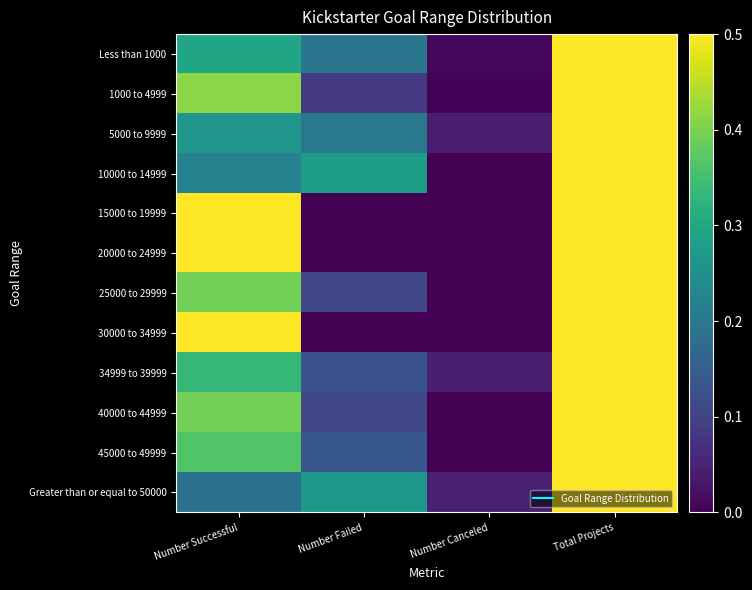

Reading left to right, list all the values displayed in this chart.

Less than 1000: Number Successful=0.3	Number Failed=0.2	Number Canceled=0.0	Total Projects=0.5
1000 to 4999: Number Successful=0.4	Number Failed=0.1	Number Canceled=0.0	Total Projects=0.5
5000 to 9999: Number Successful=0.3	Number Failed=0.2	Number Canceled=0.0	Total Projects=0.5
10000 to 14999: Number Successful=0.2	Number Failed=0.3	Number Canceled=0.0	Total Projects=0.5
15000 to 19999: Number Successful=0.5	Number Failed=0.0	Number Canceled=0.0	Total Projects=0.5
20000 to 24999: Number Successful=0.5	Number Failed=0.0	Number Canceled=0.0	Total Projects=0.5
25000 to 29999: Number Successful=0.4	Number Failed=0.1	Number Canceled=0.0	Total Projects=0.5
30000 to 34999: Number Successful=0.5	Number Failed=0.0	Number Canceled=0.0	Total Projects=0.5
34999 to 39999: Number Successful=0.3	Number Failed=0.1	Number Canceled=0.0	Total Projects=0.5
40000 to 44999: Number Successful=0.4	Number Failed=0.1	Number Canceled=0.0	Total Projects=0.5
45000 to 49999: Number Successful=0.4	Number Failed=0.1	Number Canceled=0.0	Total Projects=0.5
Greater than or equal to 50000: Number Successful=0.2	Number Failed=0.3	Number Canceled=0.0	Total Projects=0.5